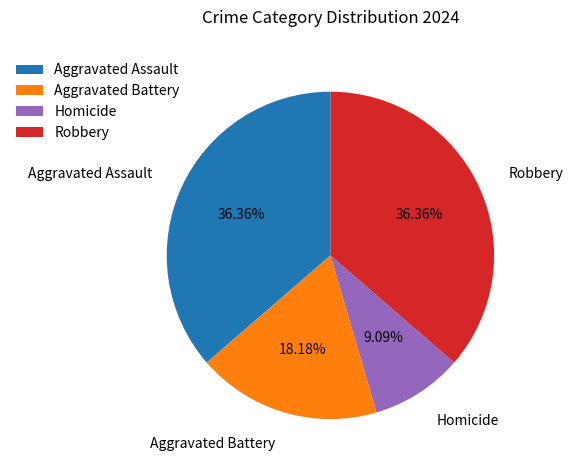

To the nearest percent, what is the combined percentage of Aggravated Battery and Aggravated Assault?

55%